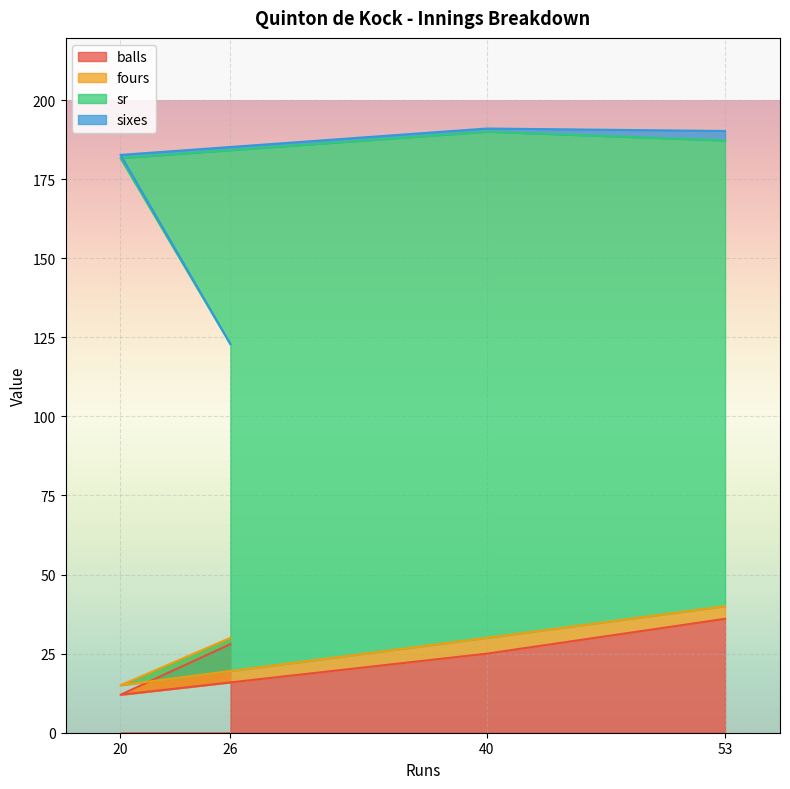

What is the difference between the maximum and minimum values in the balls series?

24.0